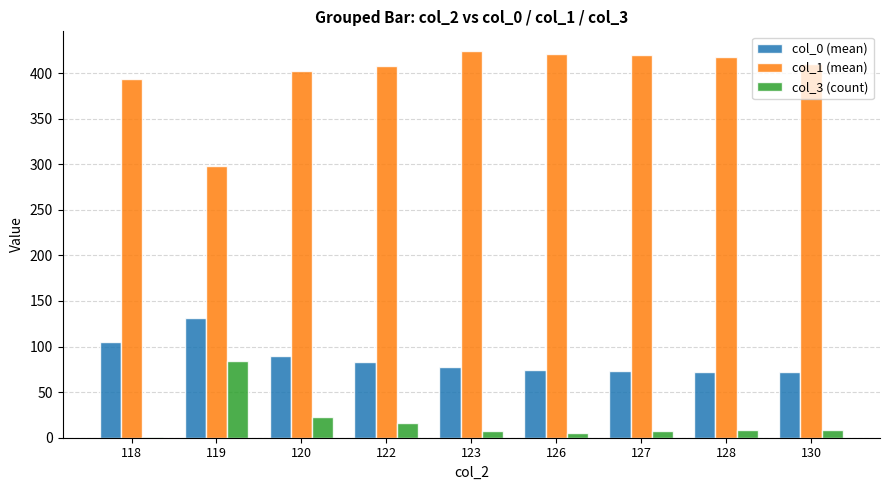

Which series has the largest total across all categories?

col_1 (mean)